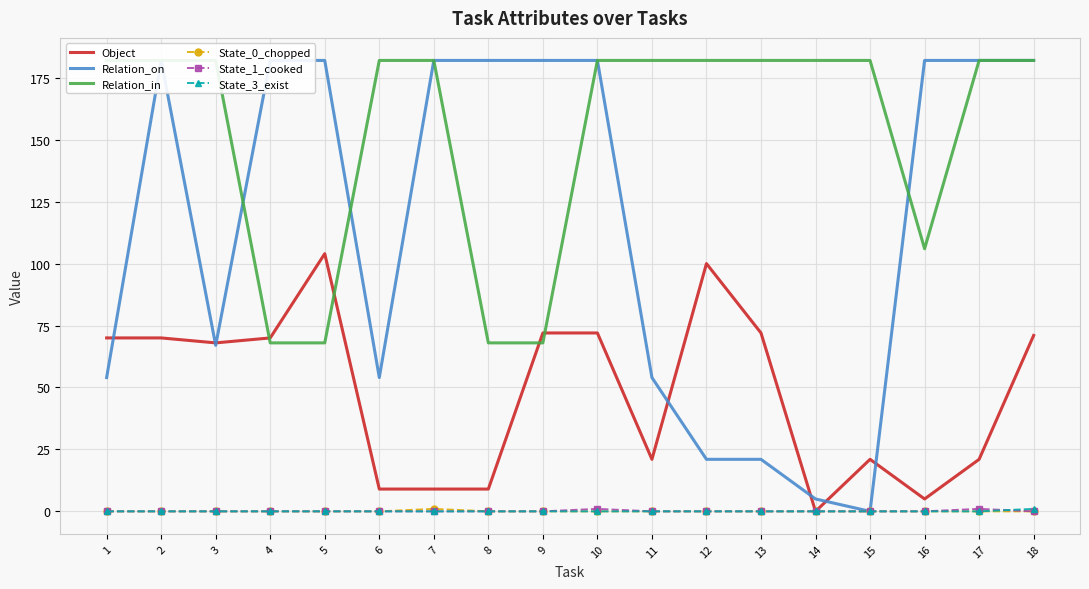

At which label is State_3_exist closest to 0?

1